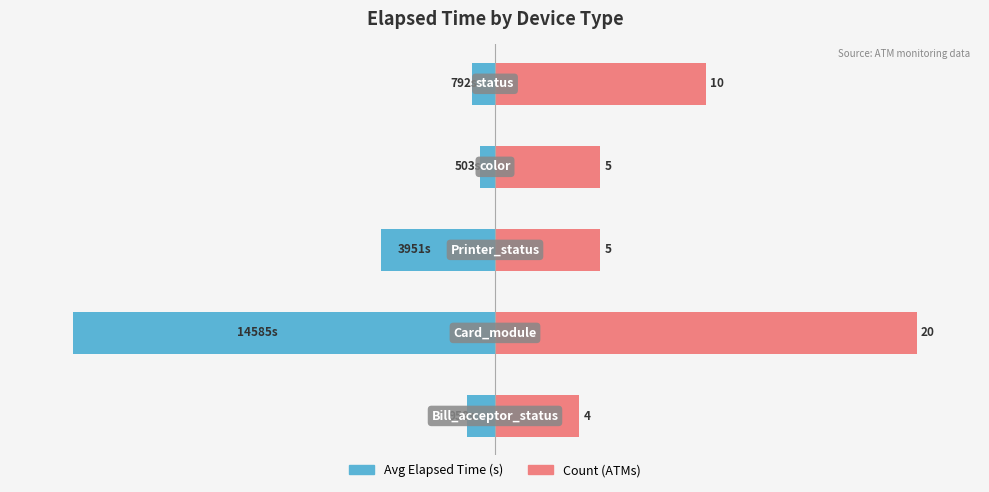

Rank the categories by Avg Elapsed Time value from highest to lowest.

3, 4, 0, 2, 1